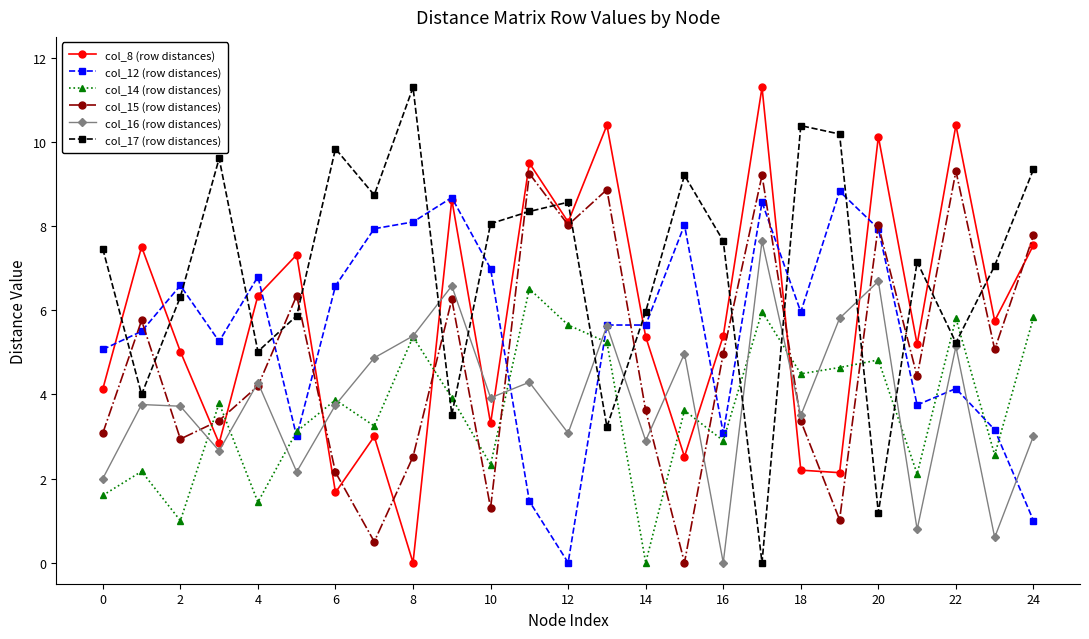

True or false: col_17 (row distances) and col_12 (row distances) cross at least once.

True